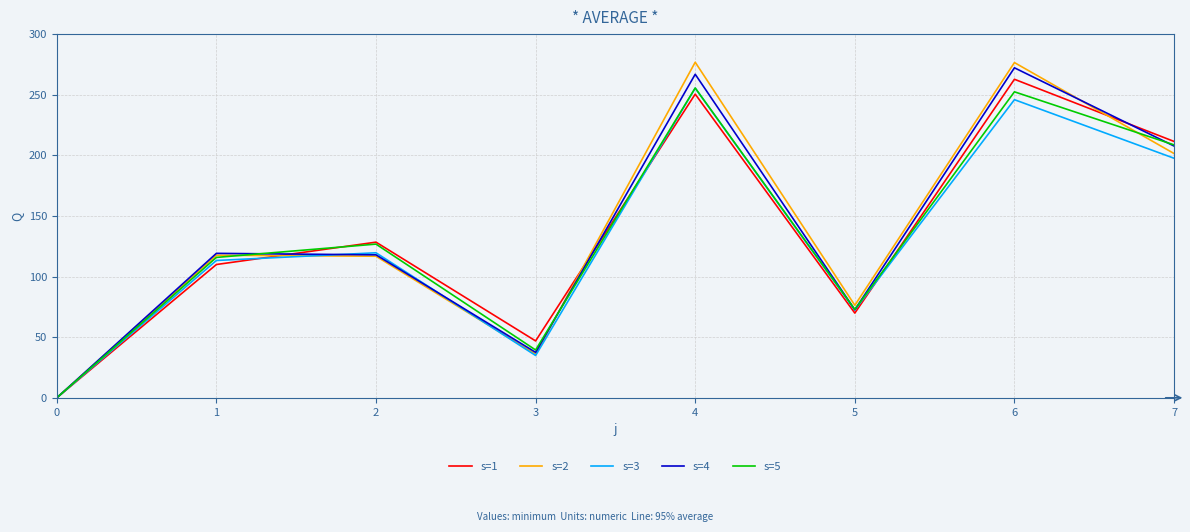

True or false: s=1 and s=2 intersect in this chart.

True